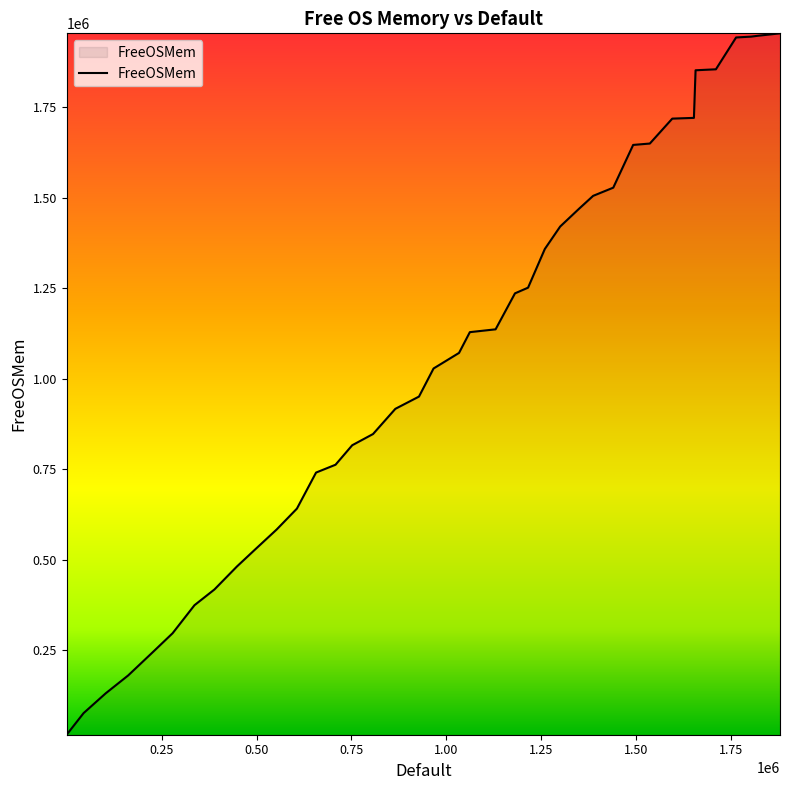

What is the difference between the second highest and minimum values?

1937328